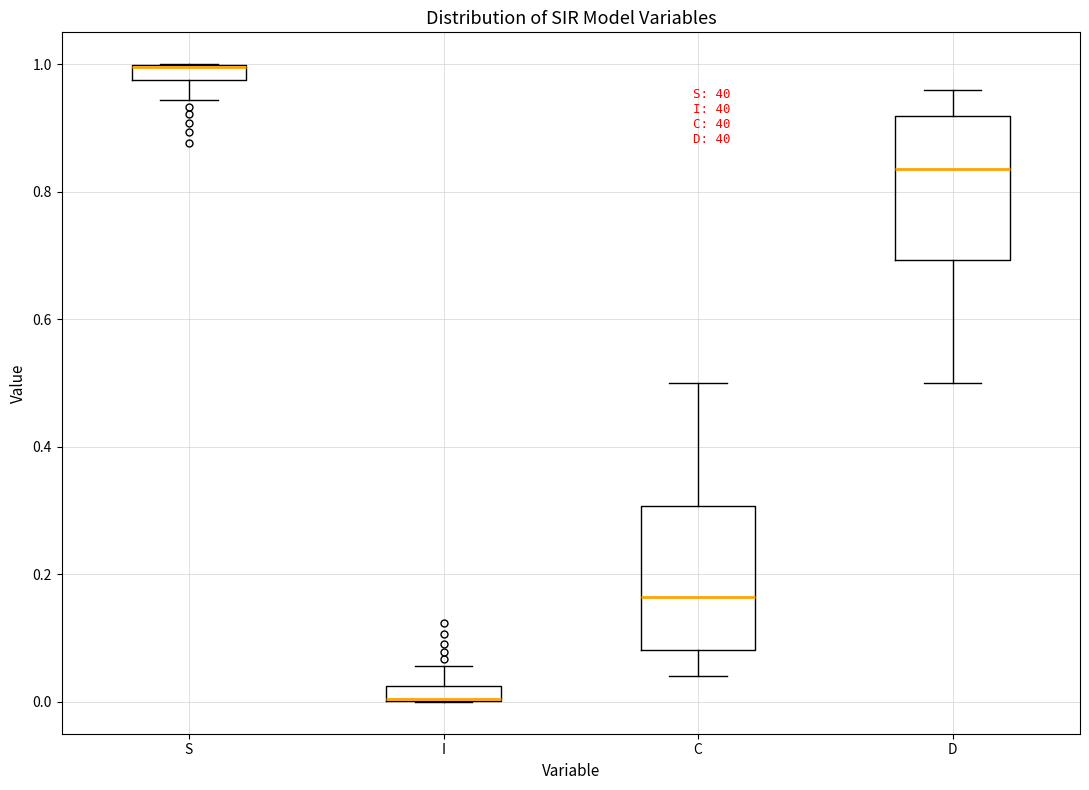

Where does the lower whisker of the box for S end on the y-axis? The values are not printed on the chart, so give them approximately, as read against the axis.

0.94